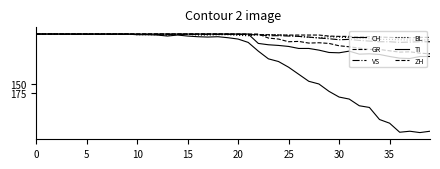

Which series has the largest total across all categories?

CH